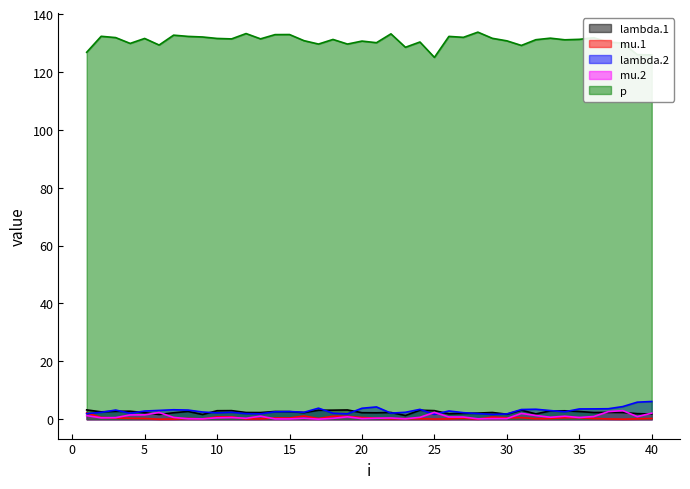

Which category has the lowest value in the mu.1 series?

6